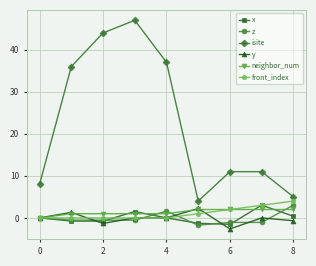

Which series has the widest spread of values?

isite